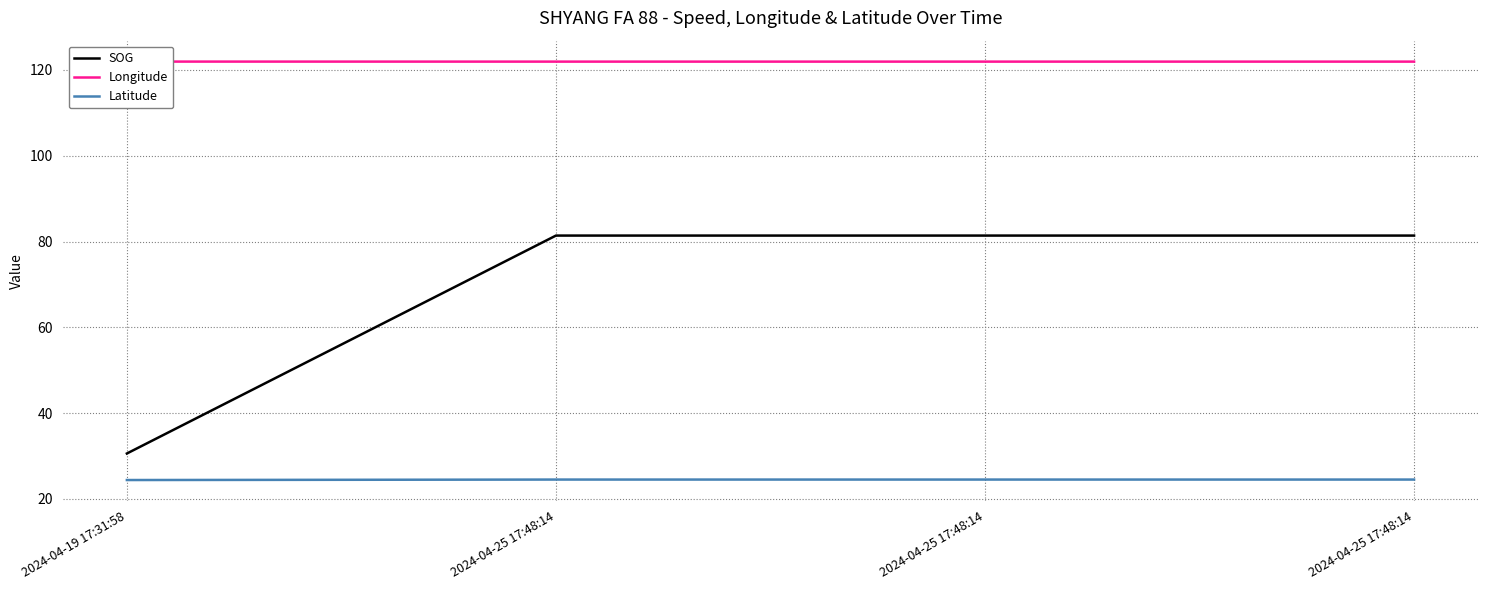

What are all the series names shown in the legend?

SOG, Longitude, Latitude